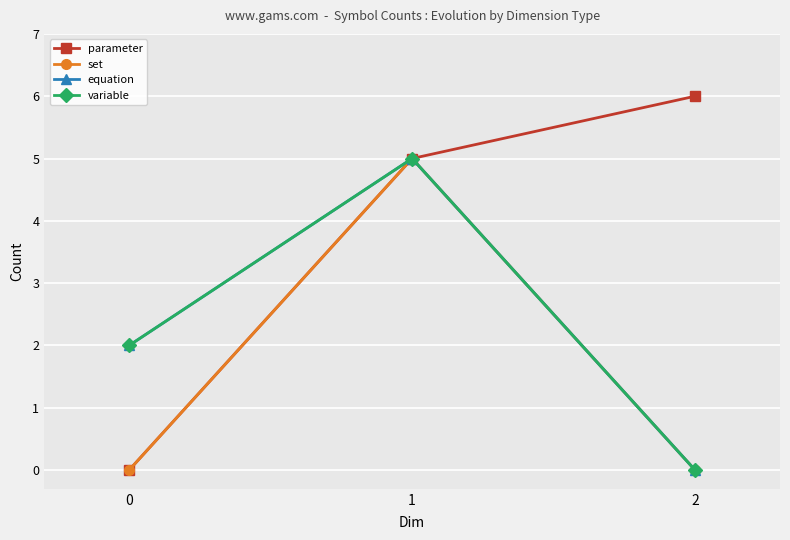

Is this an area chart (filled region under the line)?

No